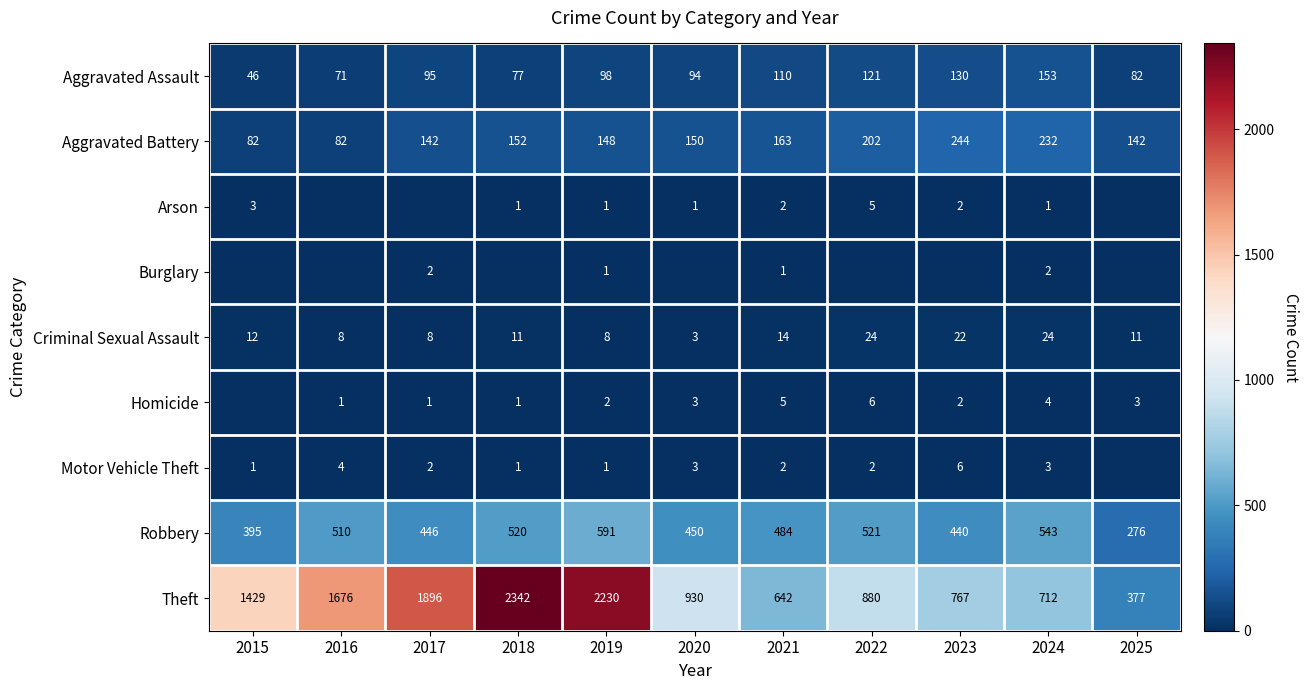

What is the approximate value of Theft at 2025, to the nearest 10?

380